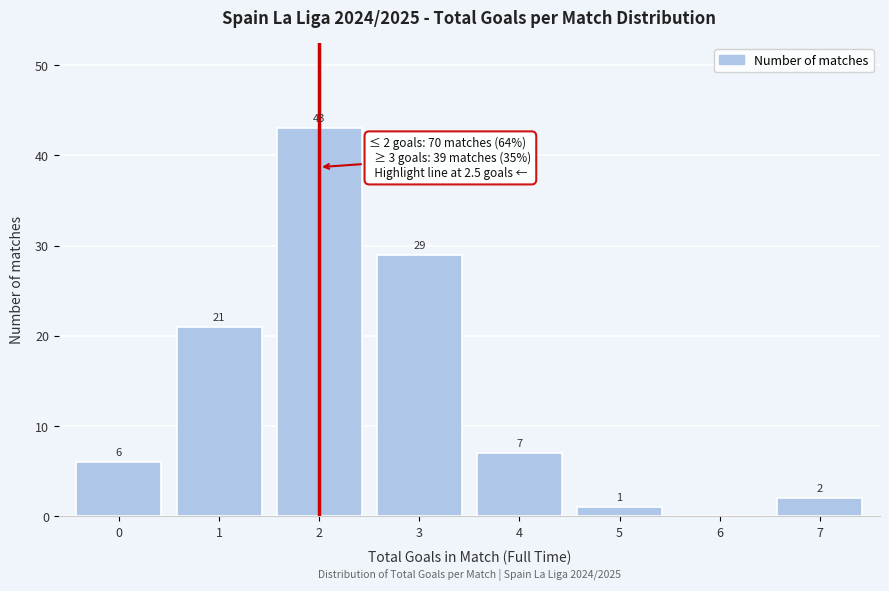

Reading right to left, extract all data points from this chart.

7=2	6=0	5=1	4=7	3=29	2=43	1=21	0=6